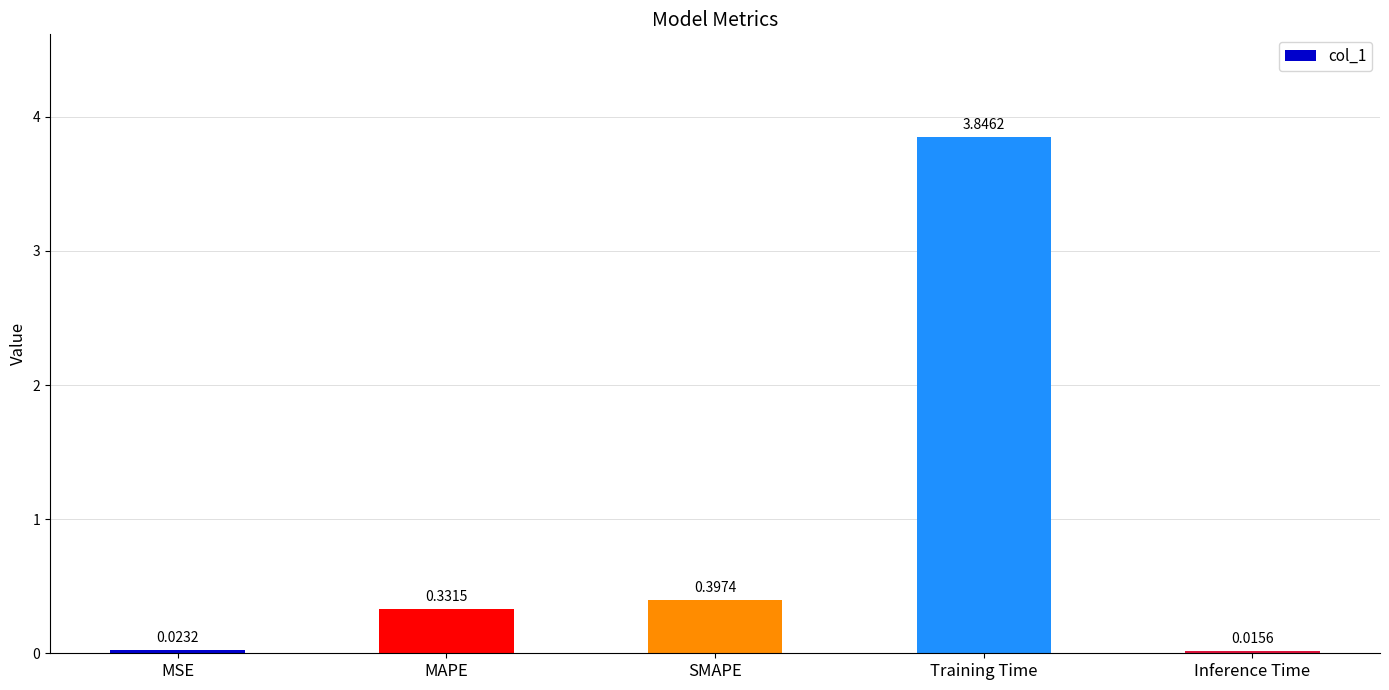

How many bars are there in total?

5